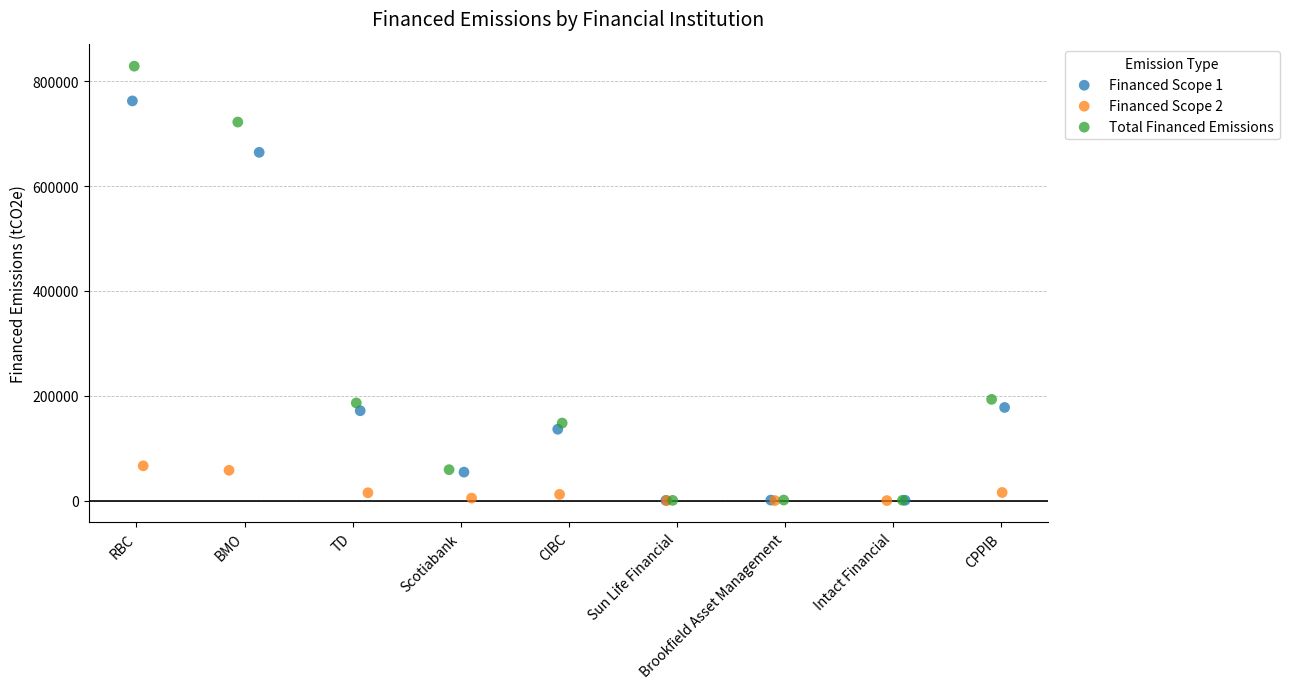

Which series has the largest Y range (max minus min)?

Total Financed Emissions